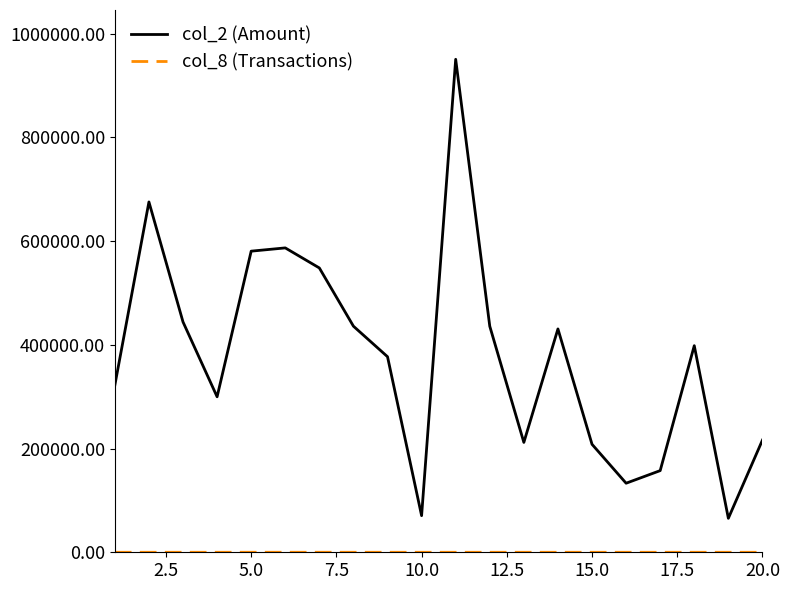

True or false: col_2 (Amount) has more than 1 interior local peaks.

True